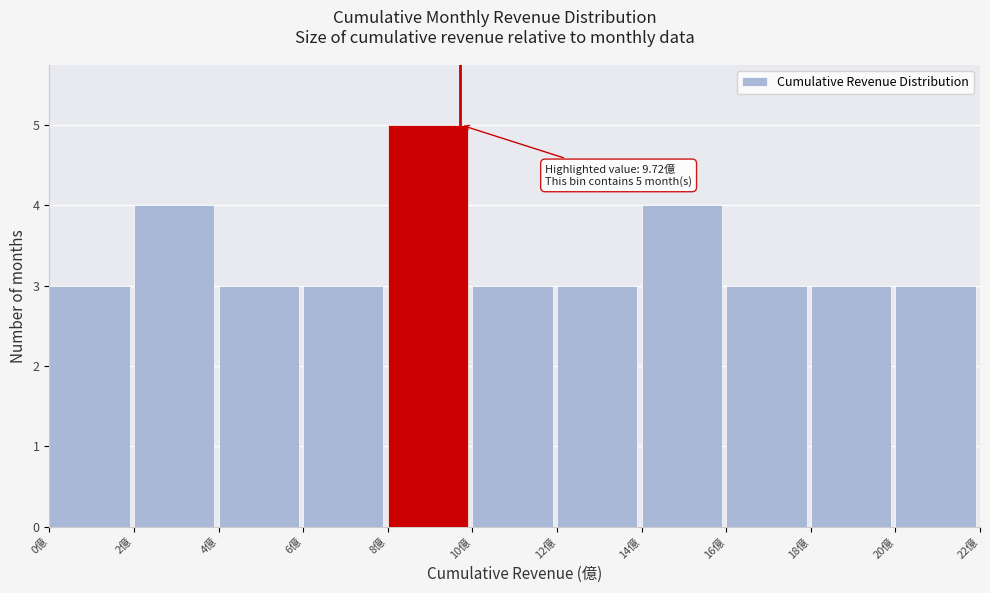

Which range on the x-axis has the tallest bar?

8 to 10